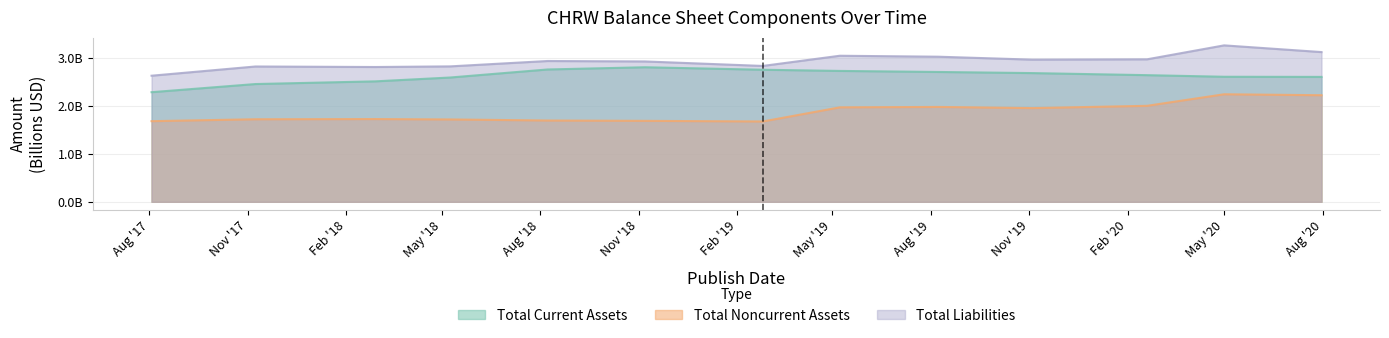

Reading right to left, list all the values displayed in this chart.

Total Current Assets: 2.6	2.6	2.6	2.7	2.7	2.7	2.8	2.8	2.8	2.6	2.5	2.5	2.3
Total Noncurrent Assets: 2.2	2.2	2.0	2.0	2.0	2.0	1.7	1.7	1.7	1.7	1.7	1.7	1.7
Total Liabilities: 3.1	3.3	3.0	3.0	3.0	3.0	2.8	2.9	2.9	2.8	2.8	2.8	2.6